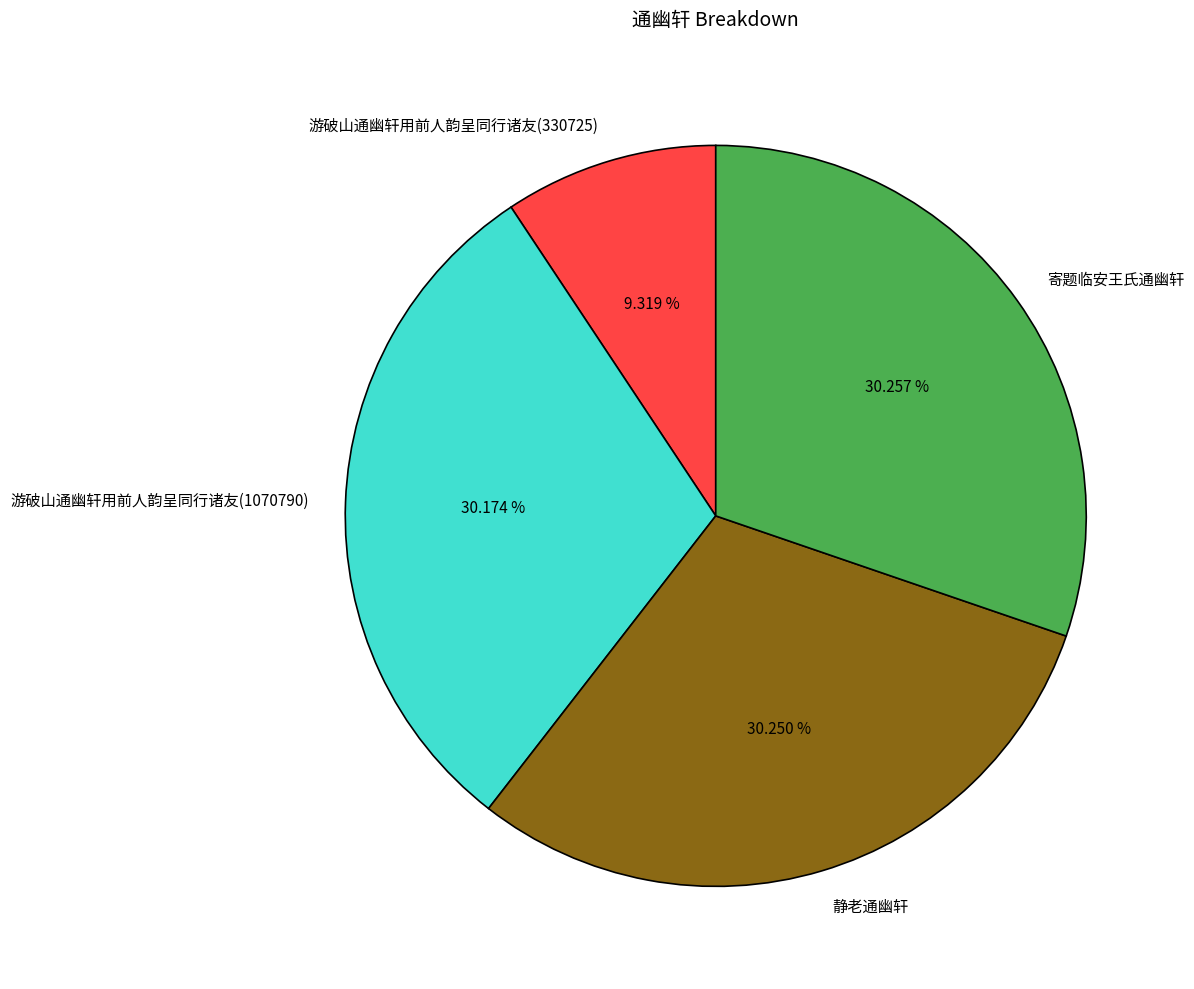

What is the ratio of the value at 寄题临安王氏通幽轩 to the value at 游破山通幽轩用前人韵呈同行诸友(330725)?

3.2